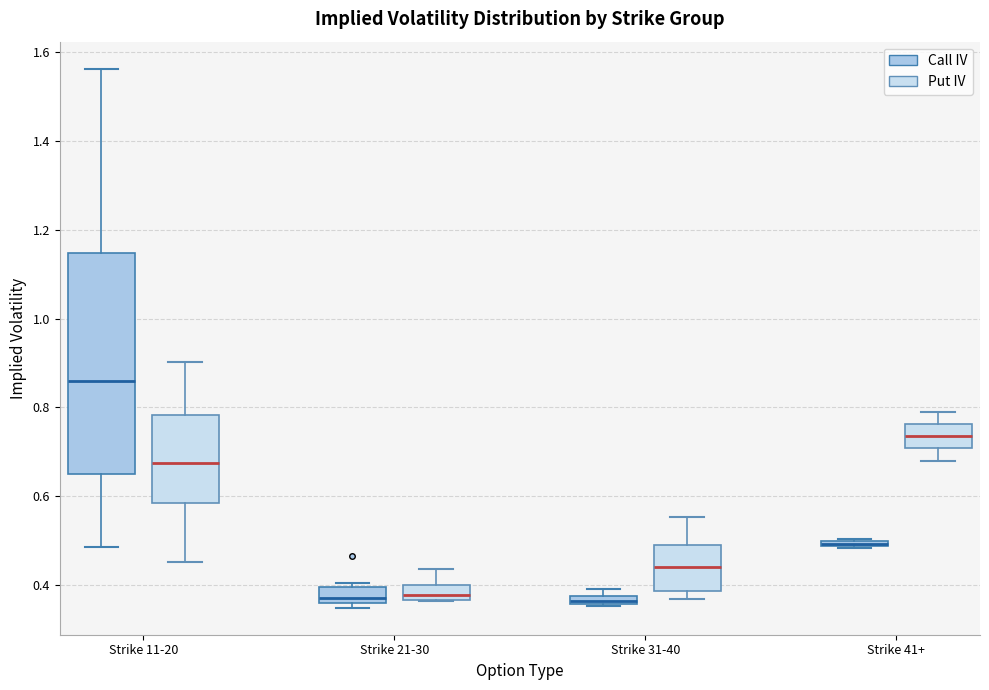

Which box's median line is the highest?

Strike 11-20 (Call IV)